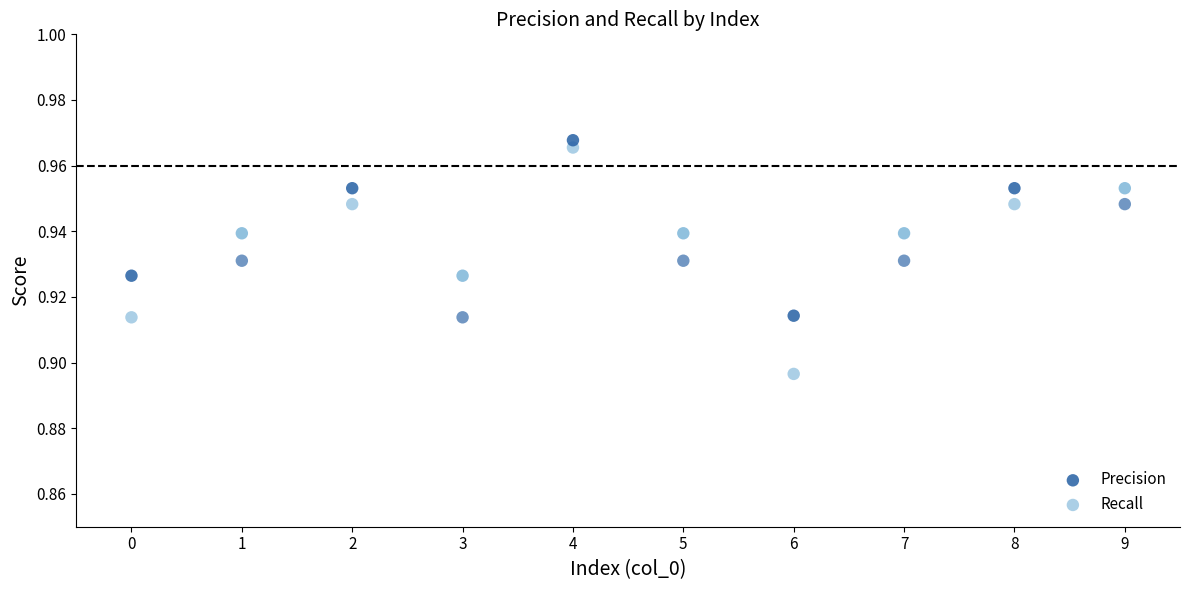

Which series reaches the minimum Y coordinate?

Recall